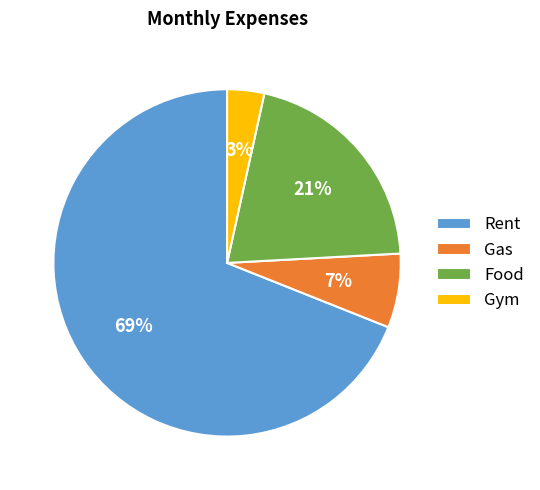

What is the majority slice?

Rent